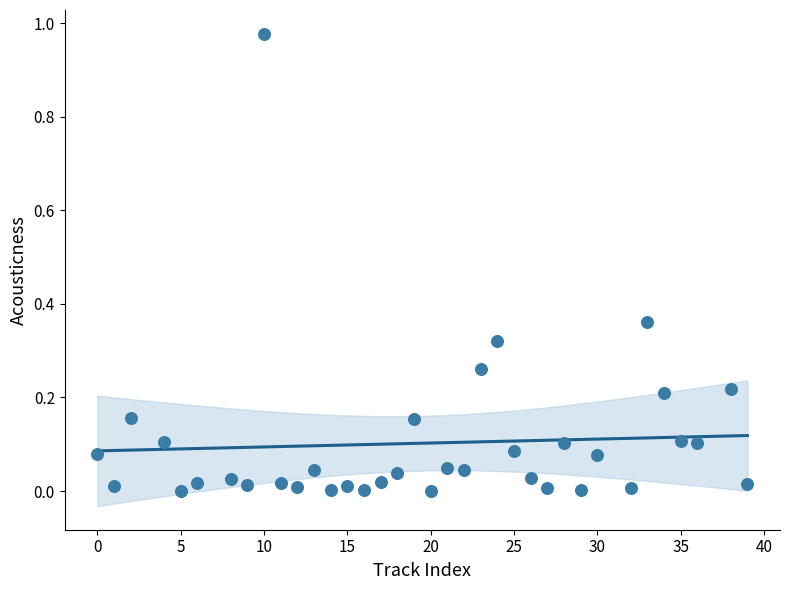

What is the range of X values (max minus min)?

39.0